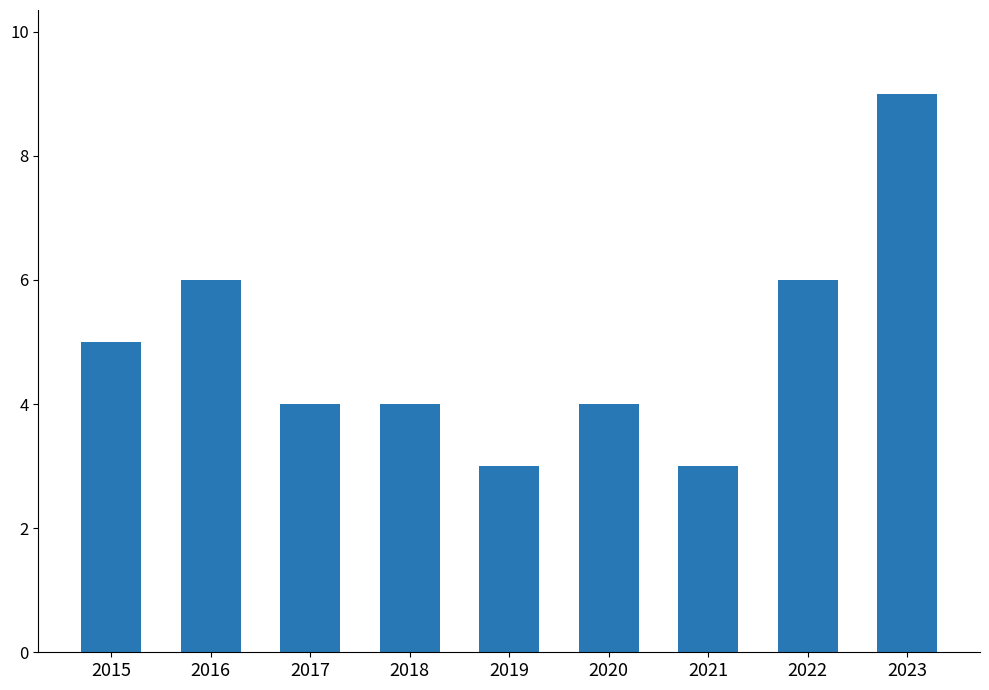

Reading left to right, extract all data points from this chart.

2015=5	2016=6	2017=4	2018=4	2019=3	2020=4	2021=3	2022=6	2023=9